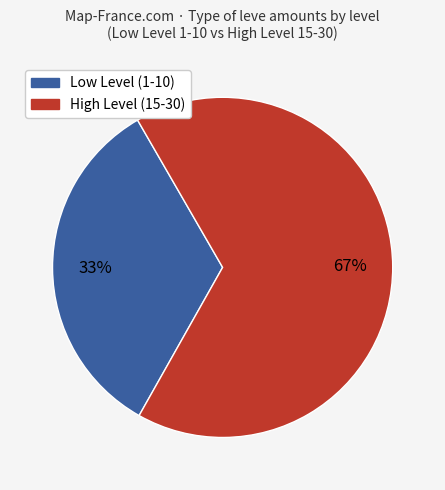

Is there a majority slice in this chart?

Yes